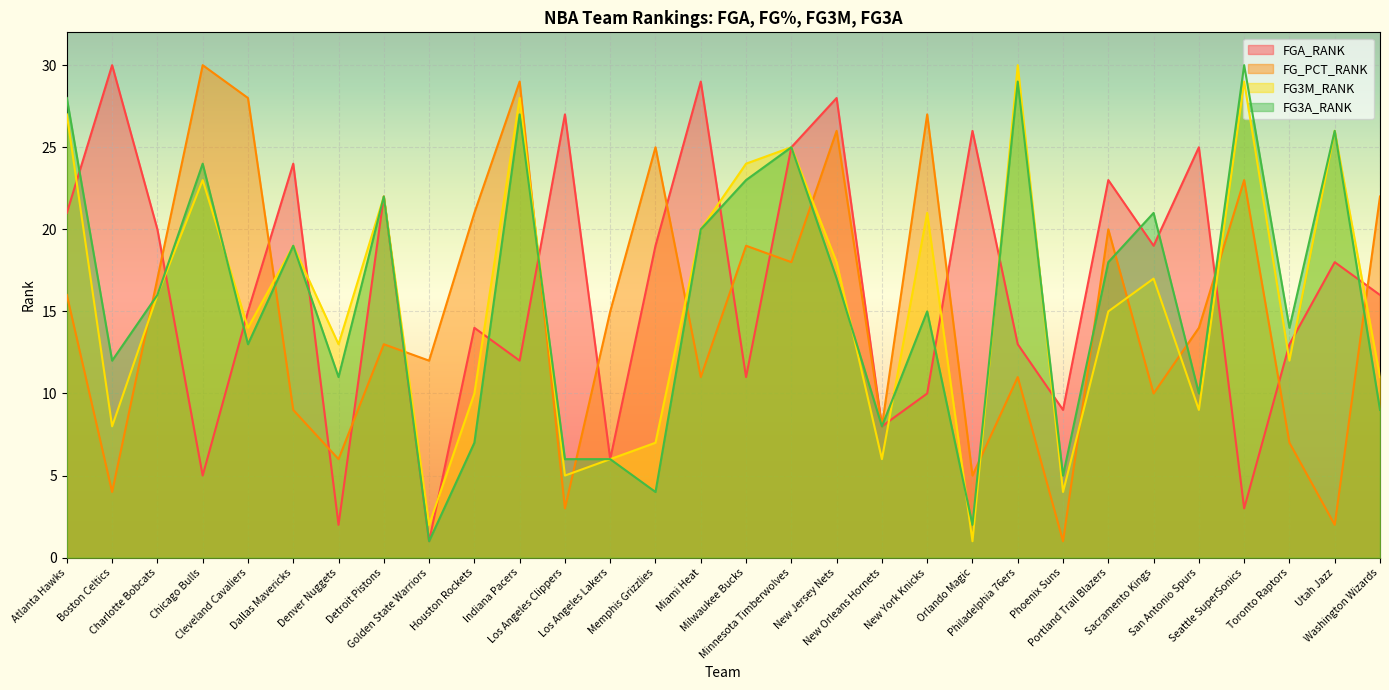

Reading left to right, extract all data points from this chart.

FGA_RANK: 21	30	20	5	15	24	2	22	1	14	12	27	6	19	29	11	25	28	8	10	26	13	9	23	19	25	3	13	18	16
FG_PCT_RANK: 16	4	17	30	28	9	6	13	12	21	29	3	15	25	11	19	18	26	8	27	5	11	1	20	10	14	23	7	2	22
FG3M_RANK: 27	8	16	23	14	19	13	22	2	10	28	5	6	7	20	24	25	18	6	21	1	30	4	15	17	9	29	12	26	11
FG3A_RANK: 28	12	16	24	13	19	11	22	1	7	27	6	6	4	20	23	25	17	8	15	2	29	5	18	21	10	30	14	26	9